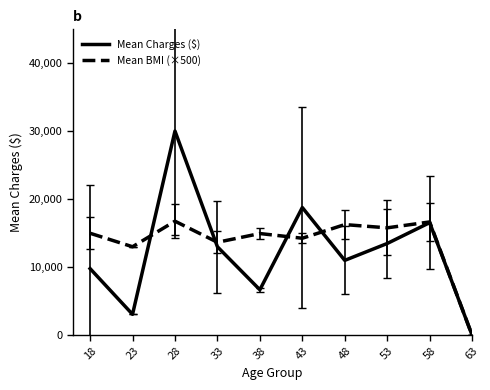

The value of Mean BMI (×500) at 28 is 29869.6. True or false?

False